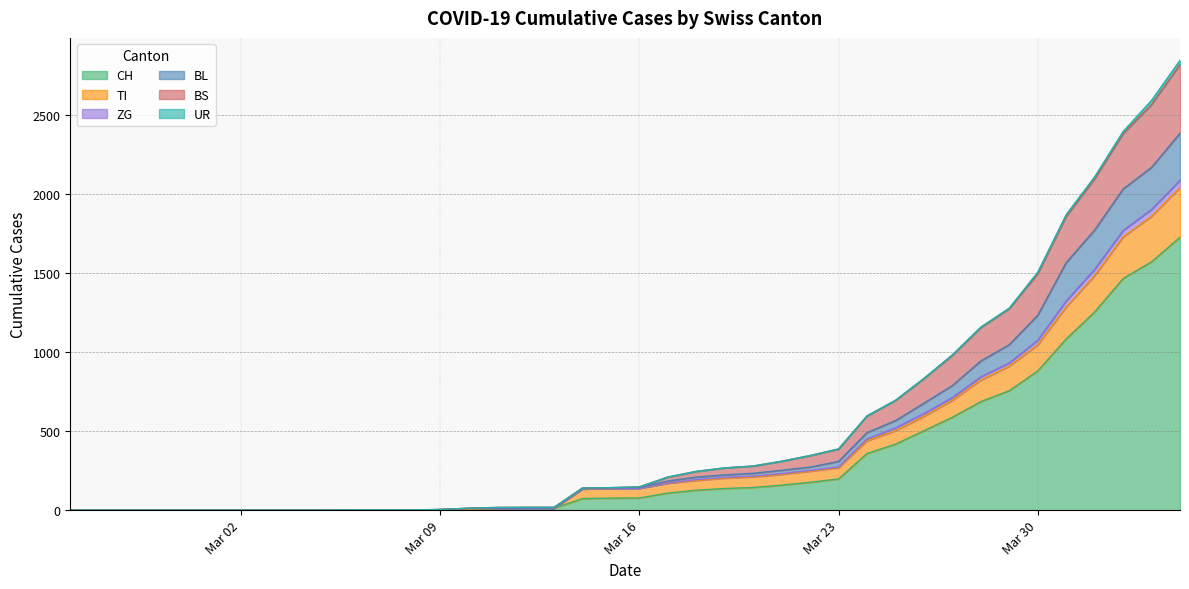

What is the value of the BS point at the 17th from the left?

18